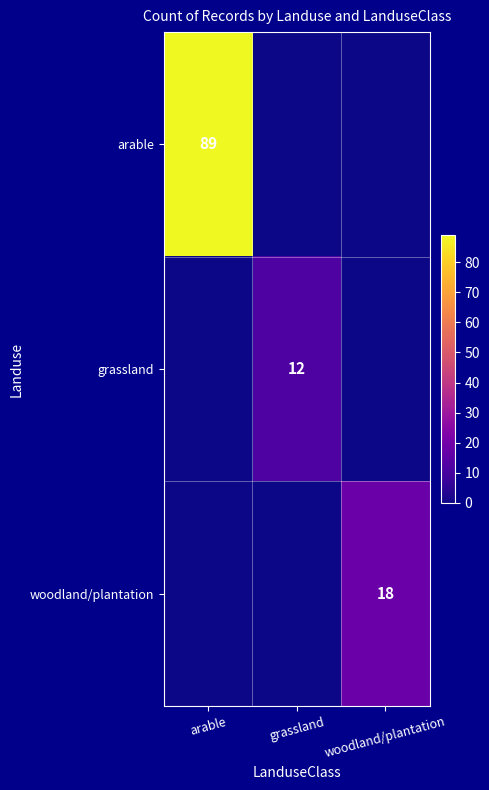

Is the value of arable at arable greater than the value of woodland/plantation at woodland/plantation?

Yes